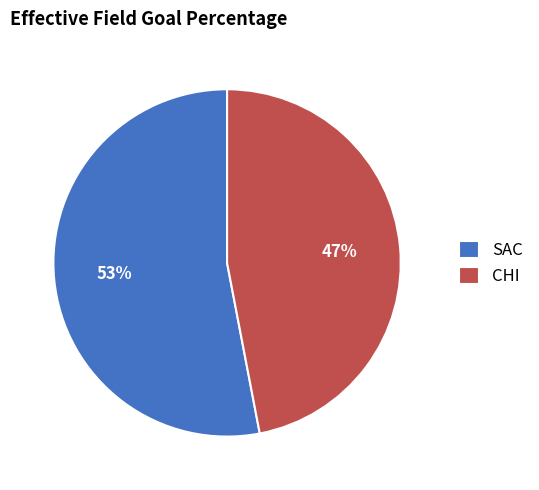

Which slice represents more than half of the pie?

SAC